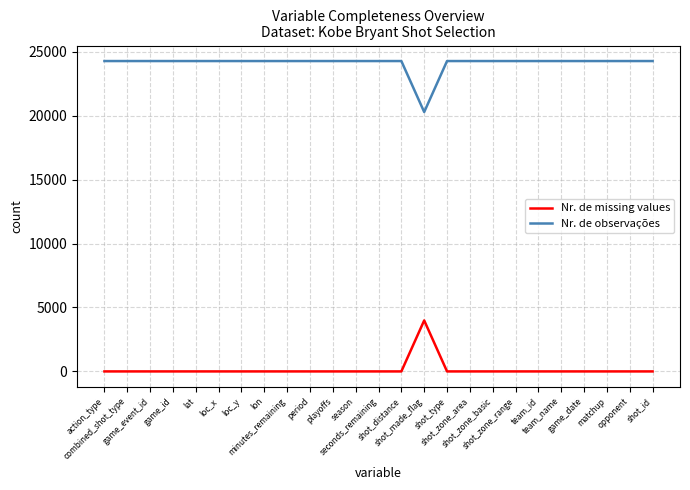

Reading left to right, transcribe all the data shown in this chart.

Nr. de missing values: action_type=0	combined_shot_type=0	game_event_id=0	game_id=0	lat=0	loc_x=0	loc_y=0	lon=0	minutes_remaining=0	period=0	playoffs=0	season=0	seconds_remaining=0	shot_distance=0	shot_made_flag=3986	shot_type=0	shot_zone_area=0	shot_zone_basic=0	shot_zone_range=0	team_id=0	team_name=0	game_date=0	matchup=0	opponent=0	shot_id=0
Nr. de observações: action_type=24271	combined_shot_type=24271	game_event_id=24271	game_id=24271	lat=24271	loc_x=24271	loc_y=24271	lon=24271	minutes_remaining=24271	period=24271	playoffs=24271	season=24271	seconds_remaining=24271	shot_distance=24271	shot_made_flag=20285	shot_type=24271	shot_zone_area=24271	shot_zone_basic=24271	shot_zone_range=24271	team_id=24271	team_name=24271	game_date=24271	matchup=24271	opponent=24271	shot_id=24271